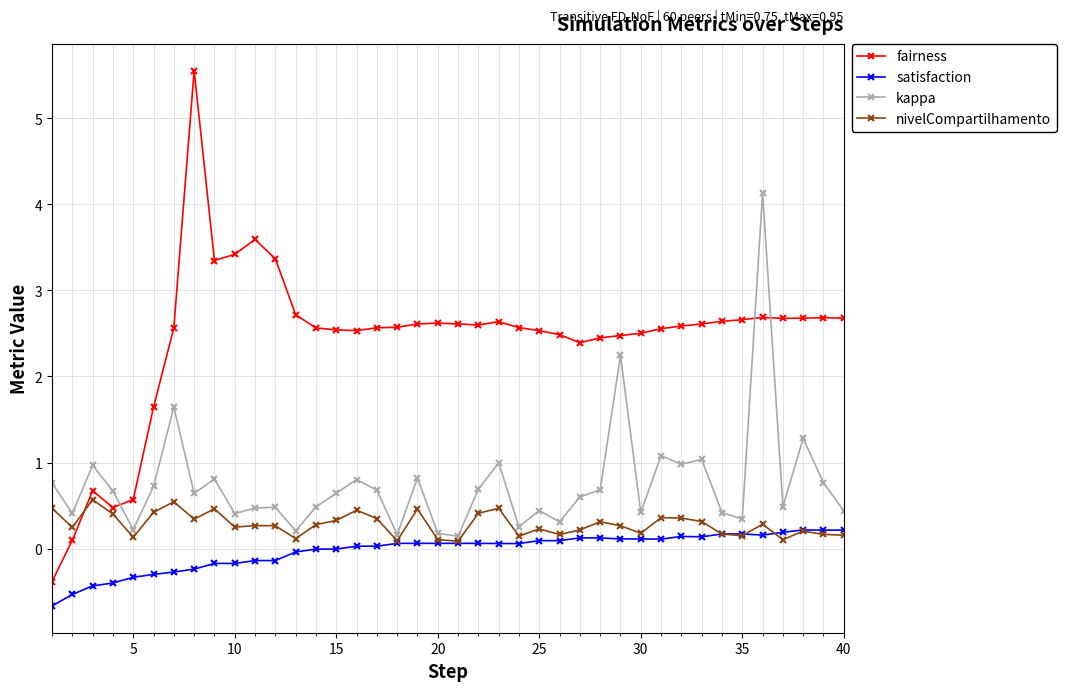

Count the number of categories in the chart.

40